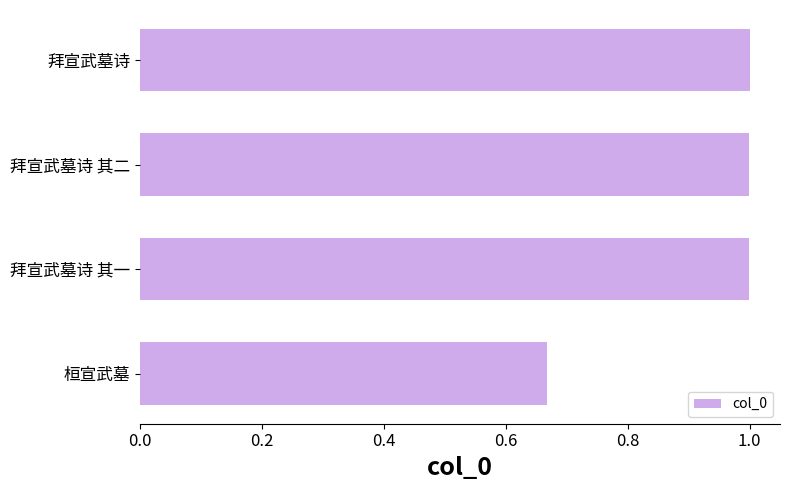

What is the difference between the second highest and minimum values?

0.3